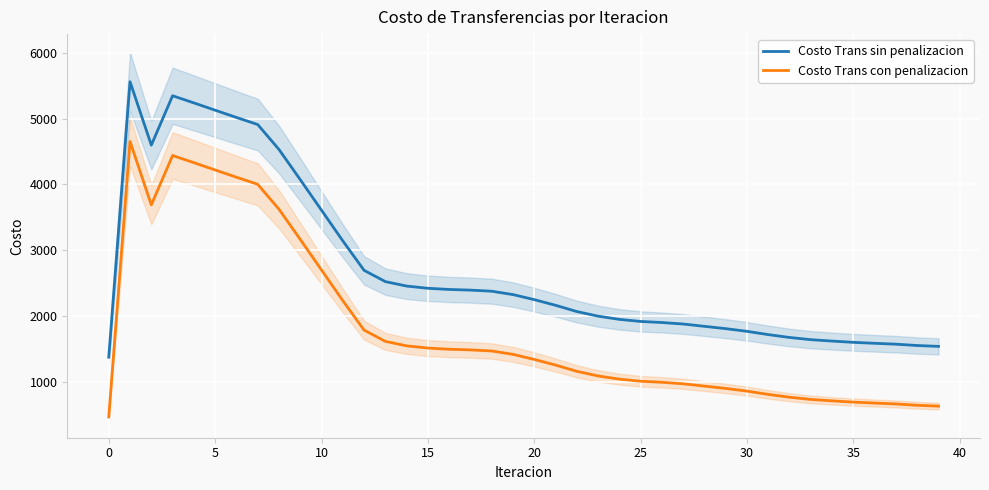

What is the difference between the highest and lowest values at 14?

908.6